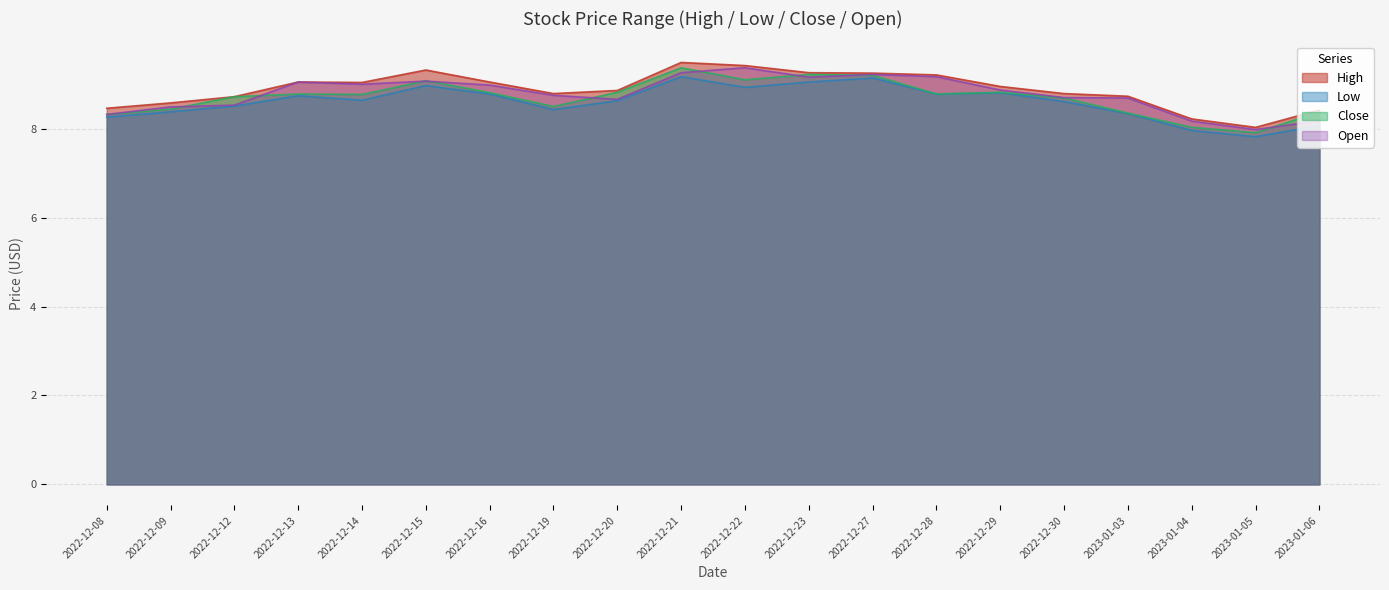

Which series has the largest range (max minus min)?

High